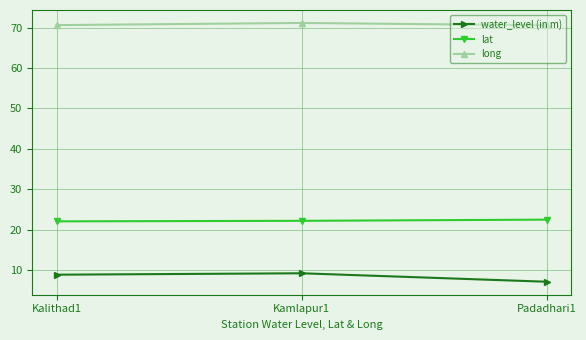

What is the value of the long point at the 2nd from the left?

71.2